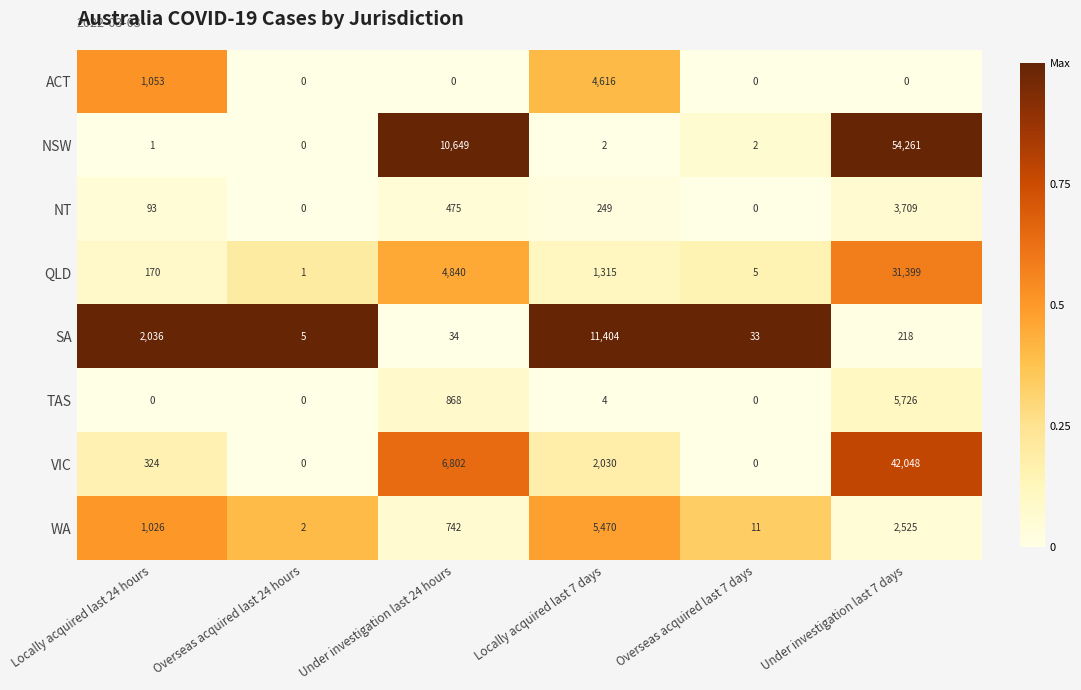

Count the number of categories in the chart.

6